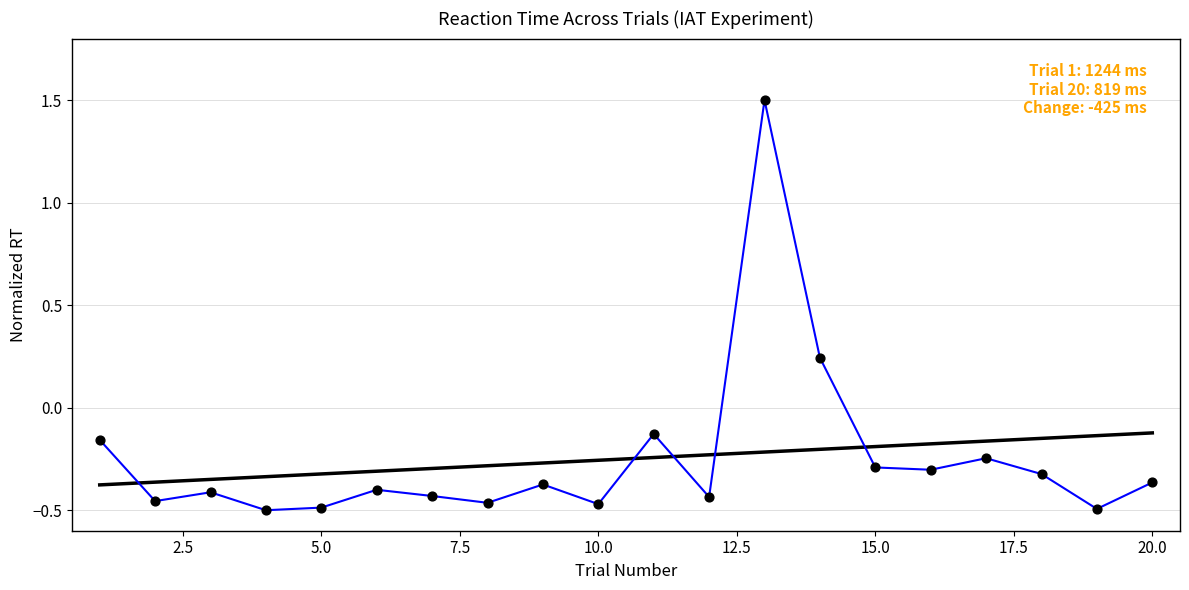

Between 16 and 19, which is larger?

16